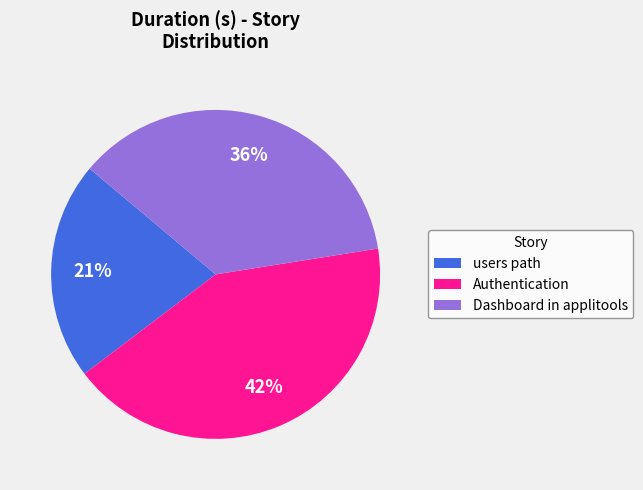

Which category has the biggest portion of the pie?

Authentication